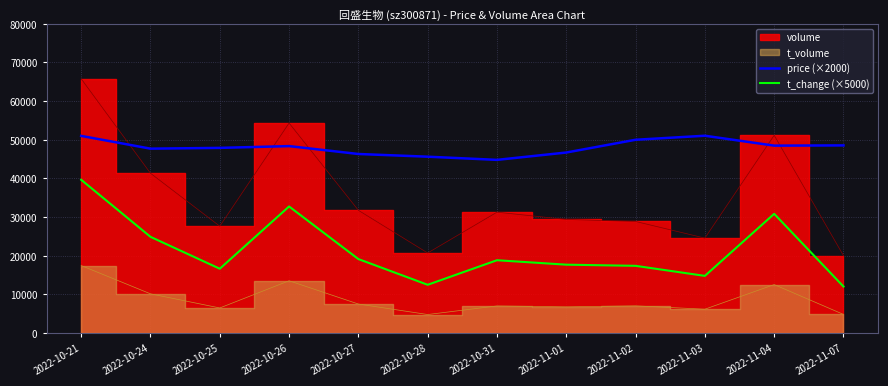

Where is the first local maximum for price (×2000)?

2022-10-26